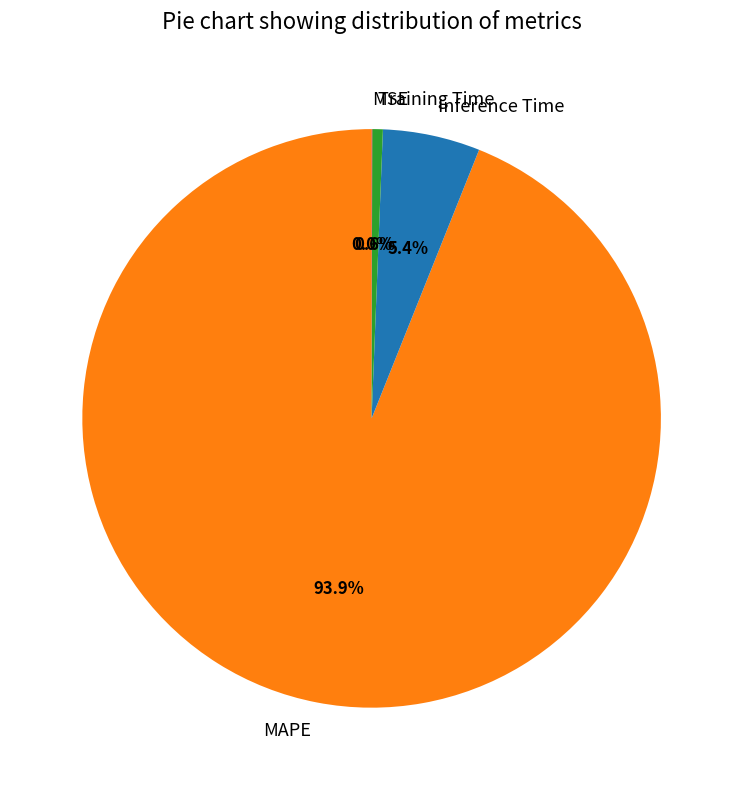

What is the largest slice in the pie chart?

MAPE